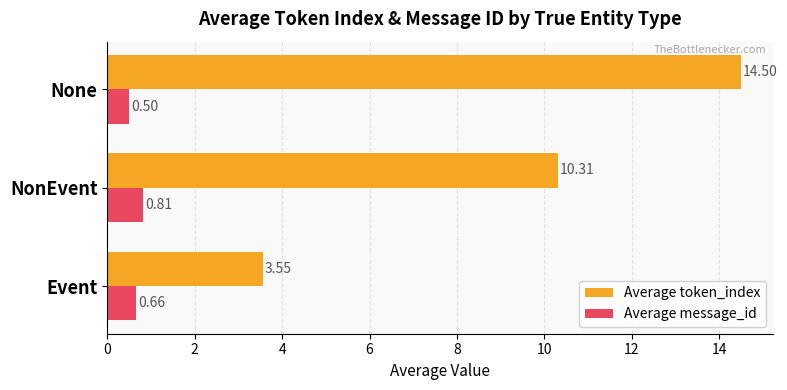

What is the sum of all Average message_id values?

2.0